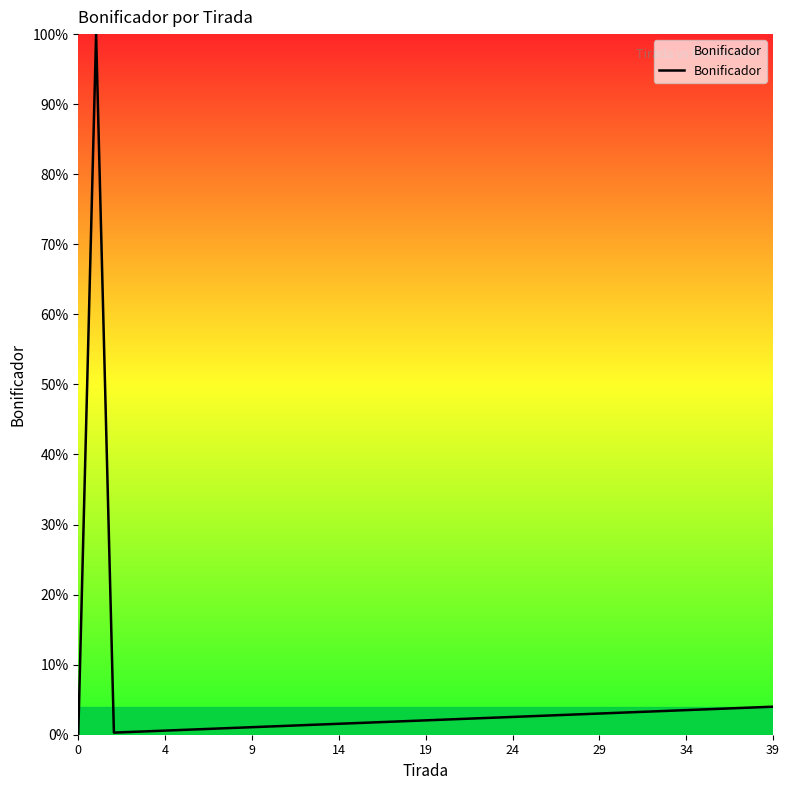

Is it true that the value at 39 is 4.0?

True